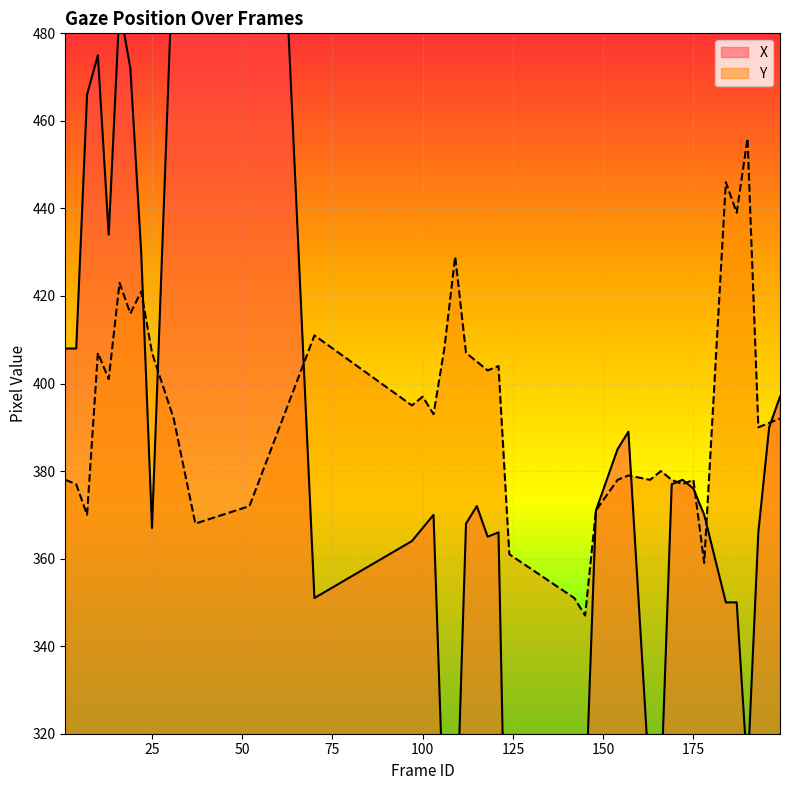

What is the maximum value for Y?

456